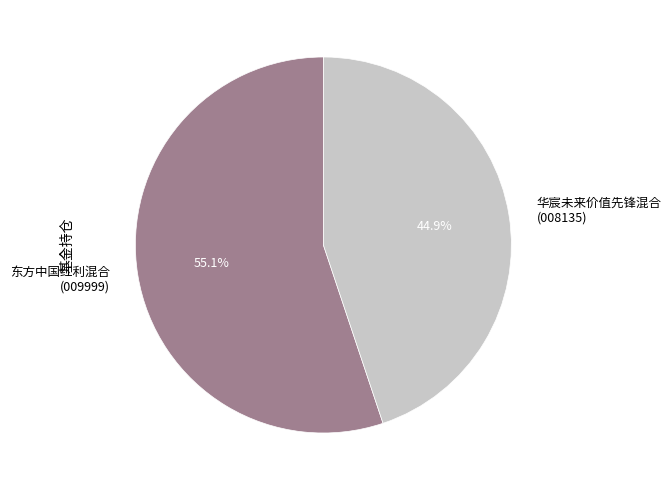

Which slice is the smallest?

华宸未来价值先锋混合